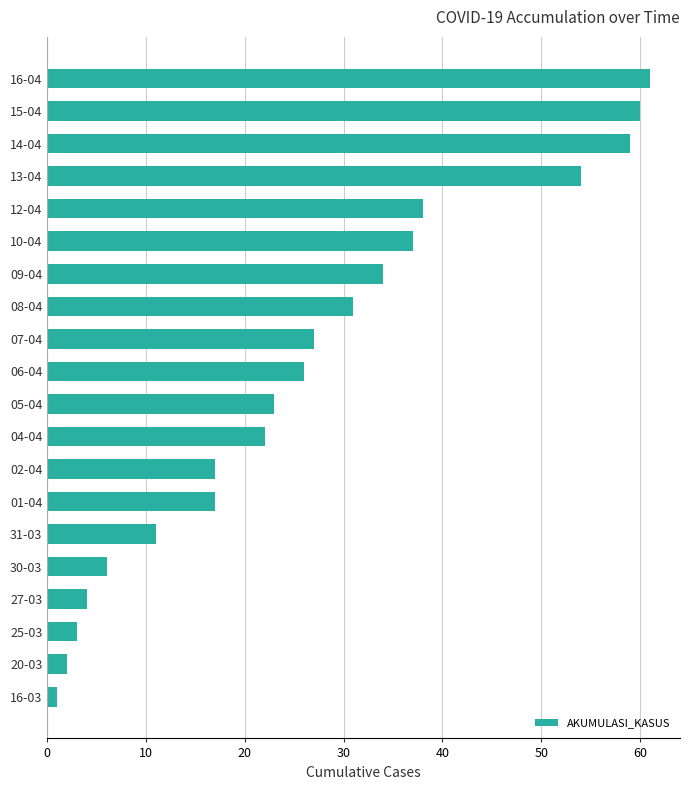

Does the chart contain stacked bars?

No